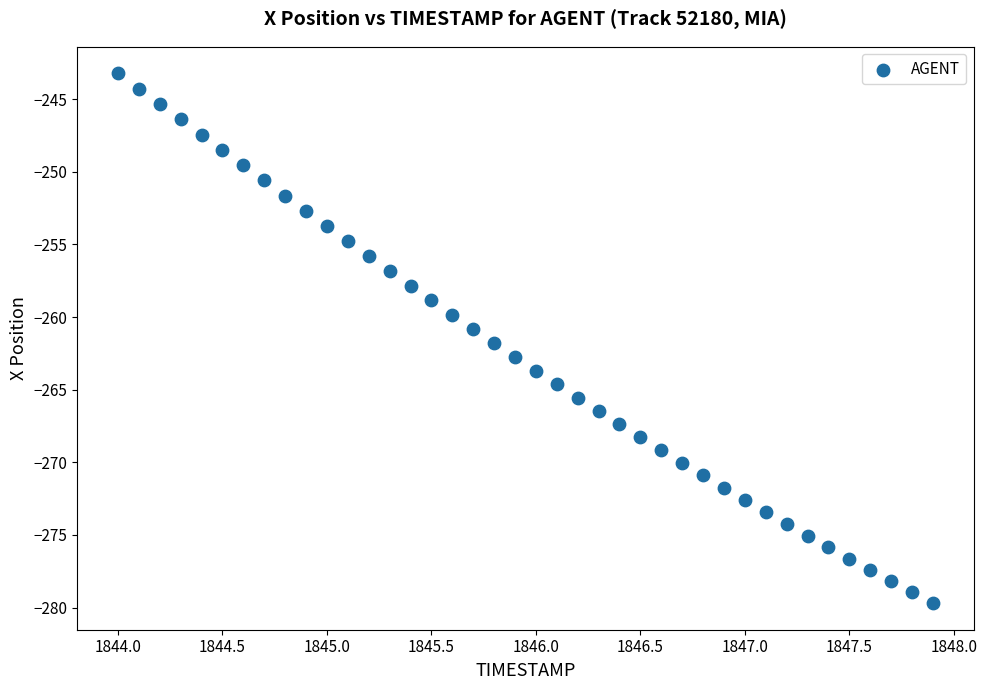

What is the range of X values (max minus min)?

3.9